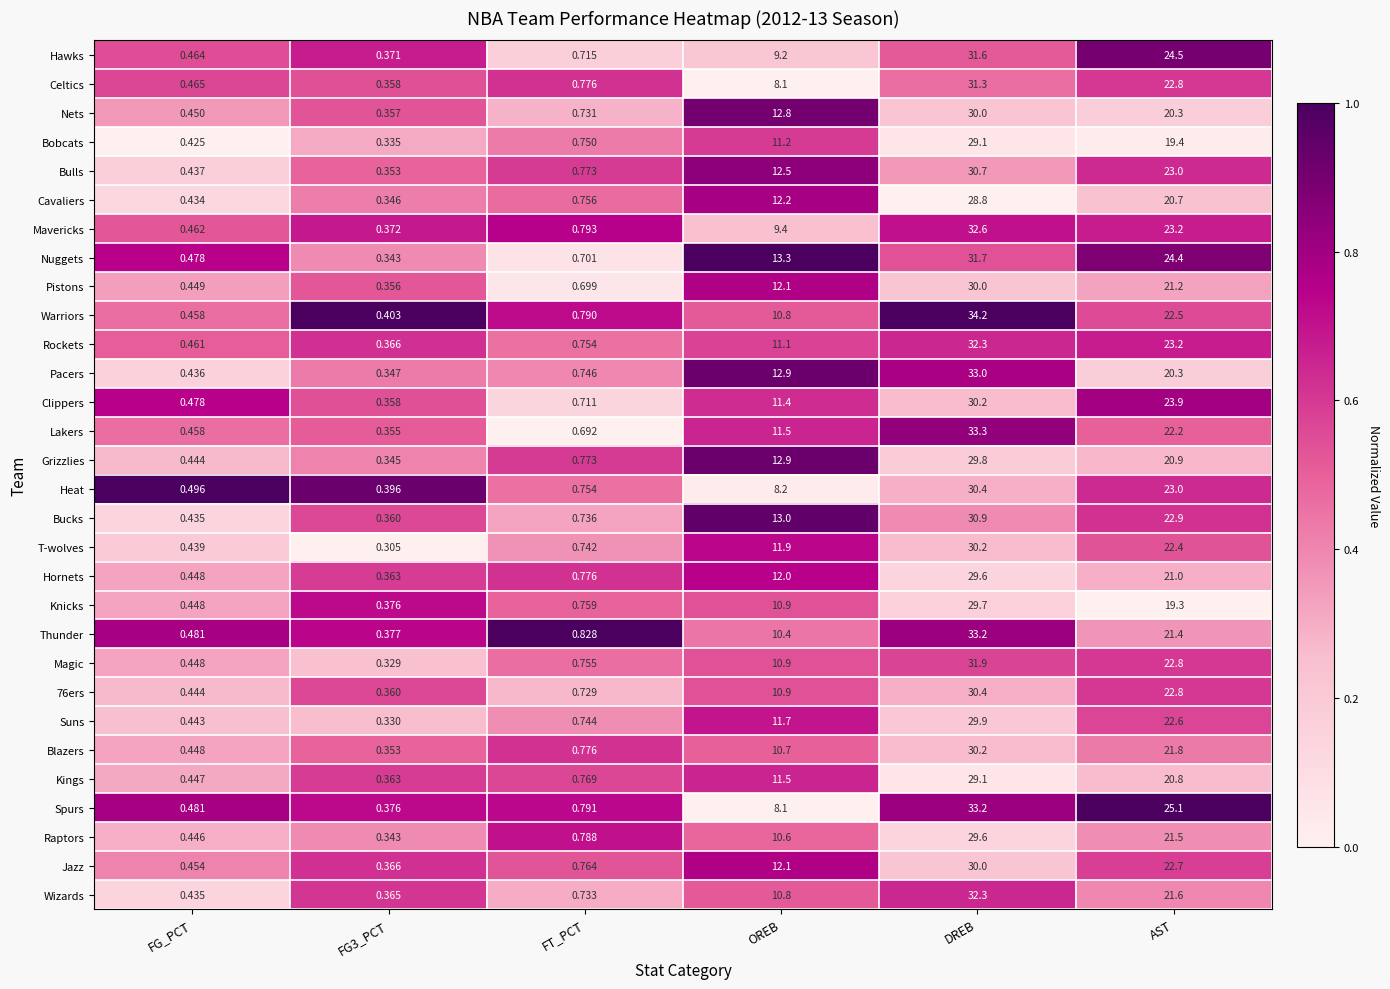

What is the total value across all series at DREB?

929.2